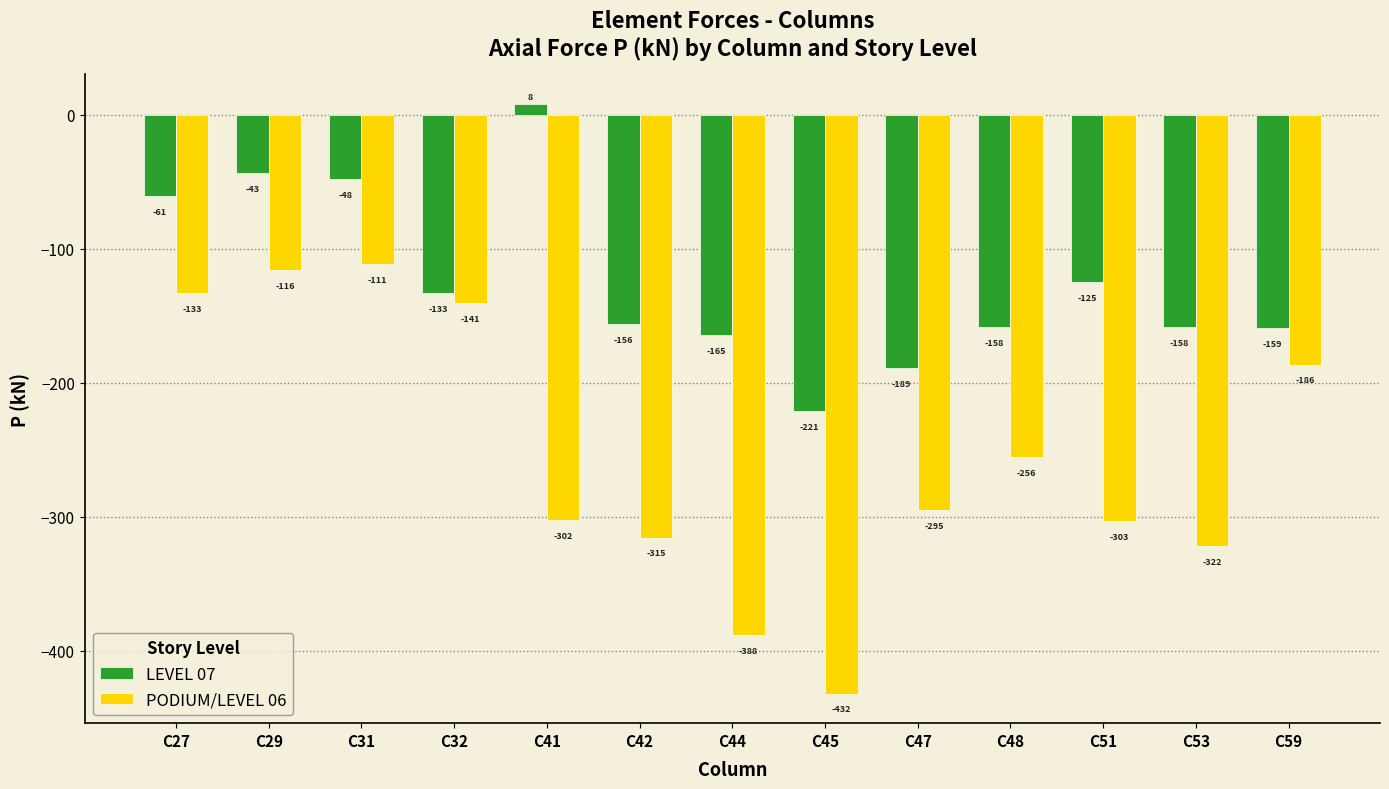

How many data points in LEVEL 07 are above -155?

6